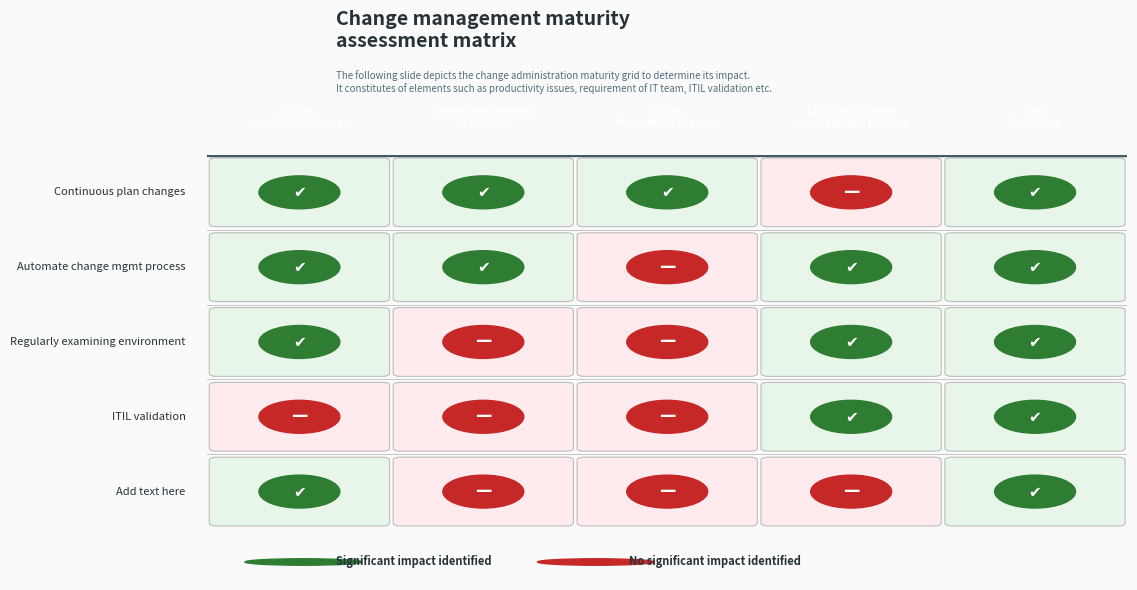

How many values in the ITIL validation series exceed 21?

2